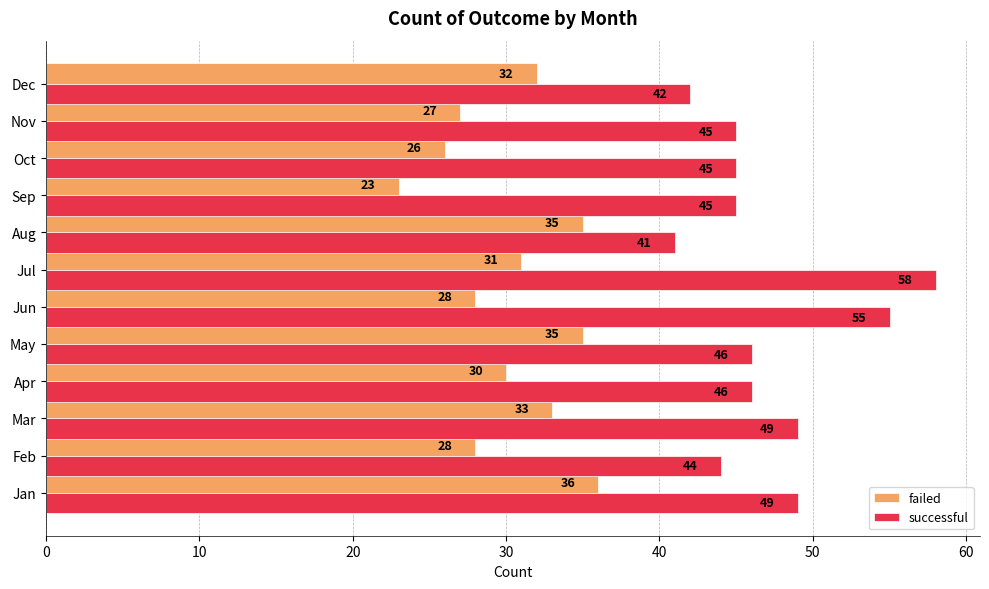

What is the difference between the second highest and second lowest values in the successful series?

13